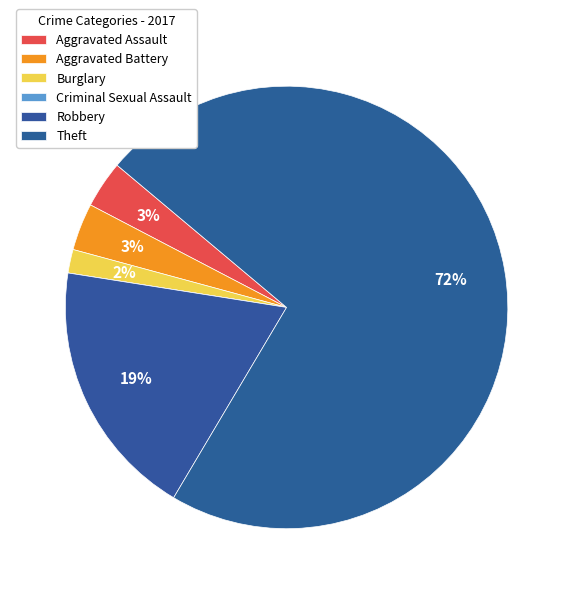

Is it true that Robbery is 19% of the pie?

True